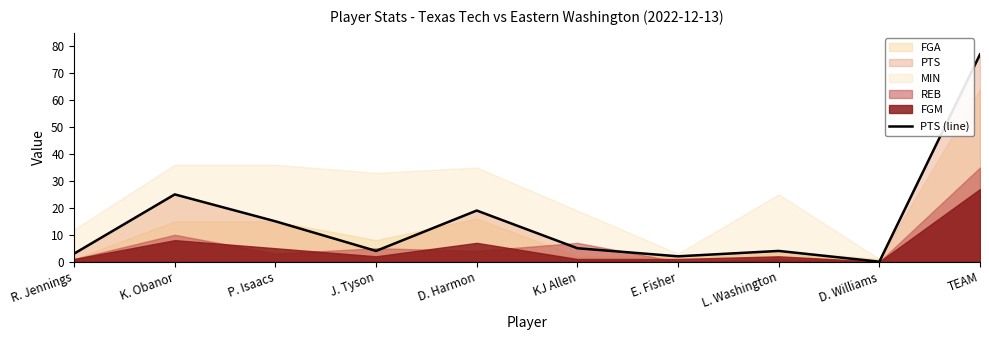

Reading right to left, what are all the values shown in this chart?

77	0	4	2	5	19	4	15	25	3